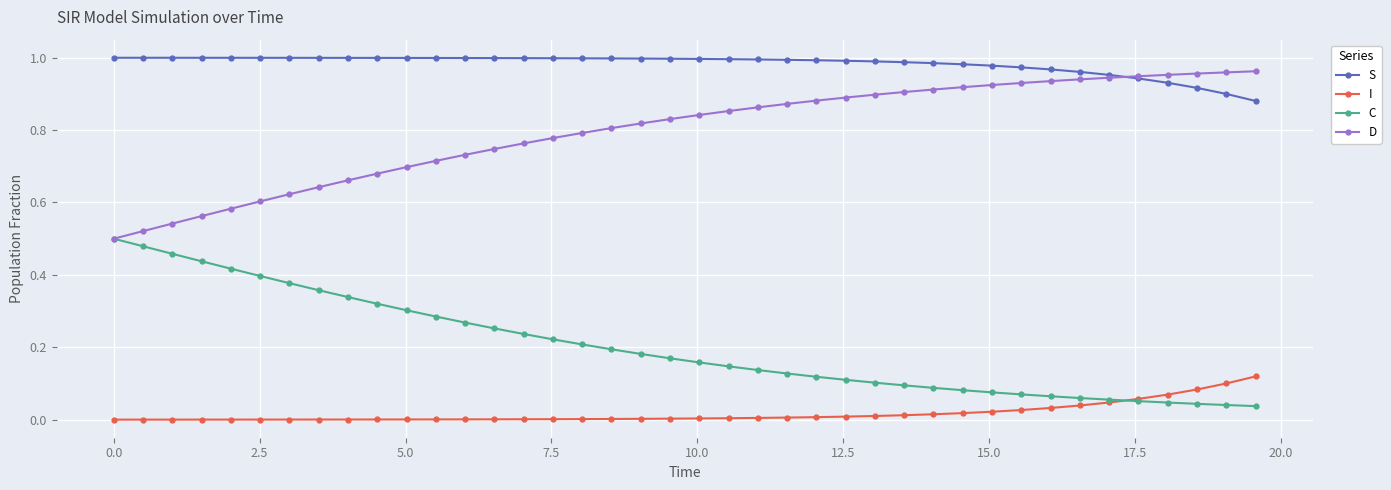

True or false: S and C cross at least once.

False